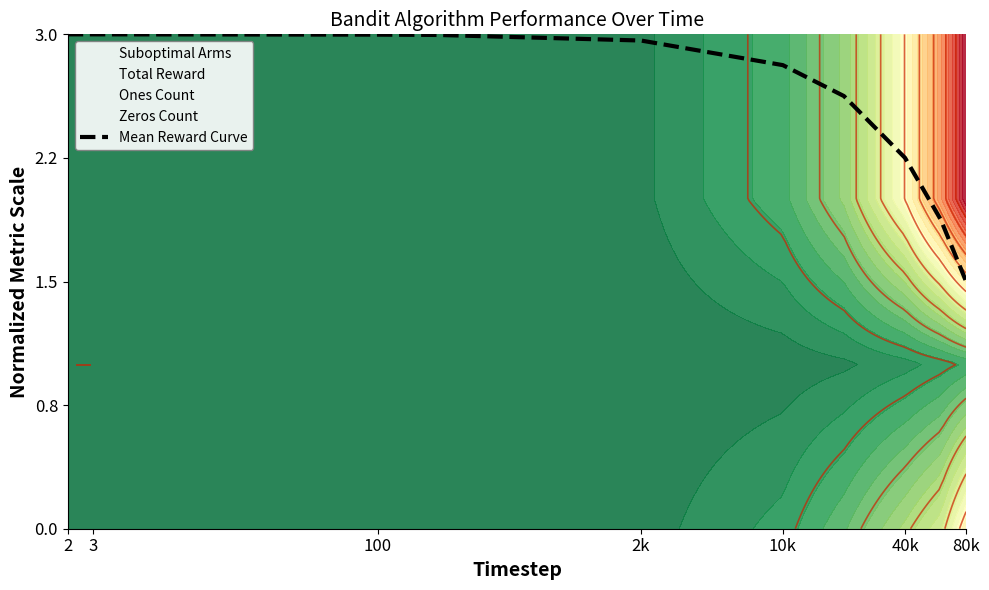

What is the label of the 1st point from the left?

2